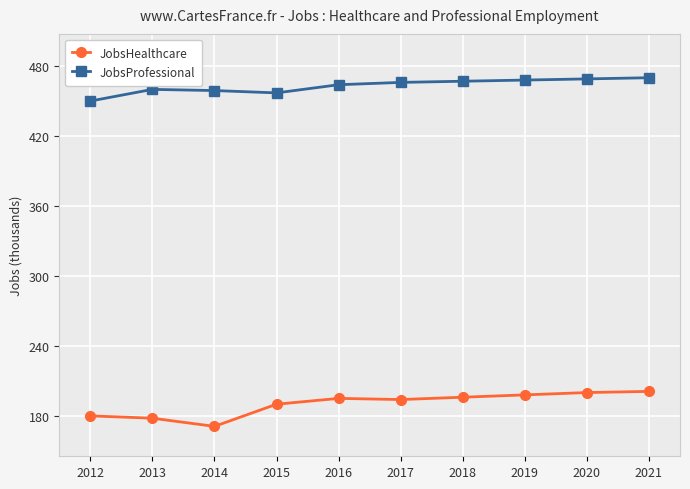

Rank the series by their average value, from lowest to highest.

JobsHealthcare, JobsProfessional